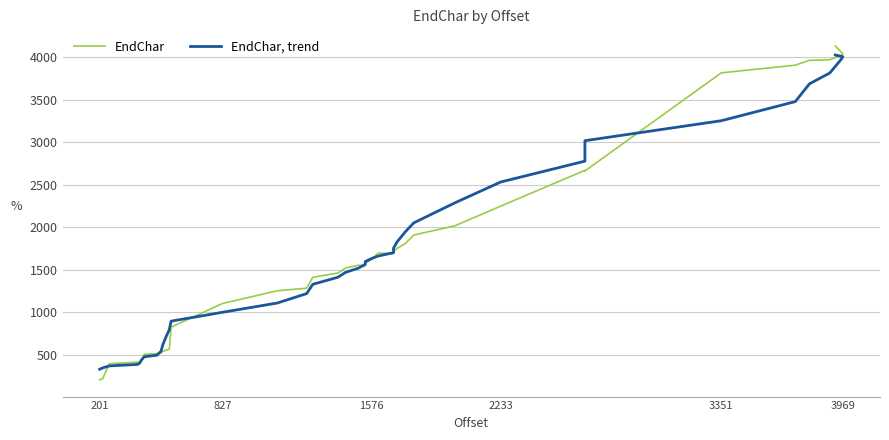

Does the chart display data point markers on the line(s)?

No